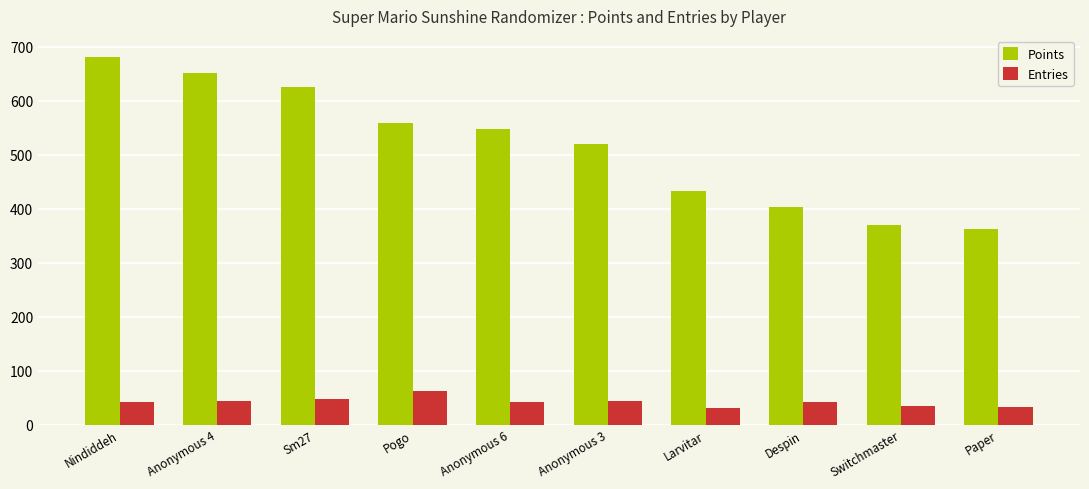

The value of Points at Switchmaster is 369. True or false?

True